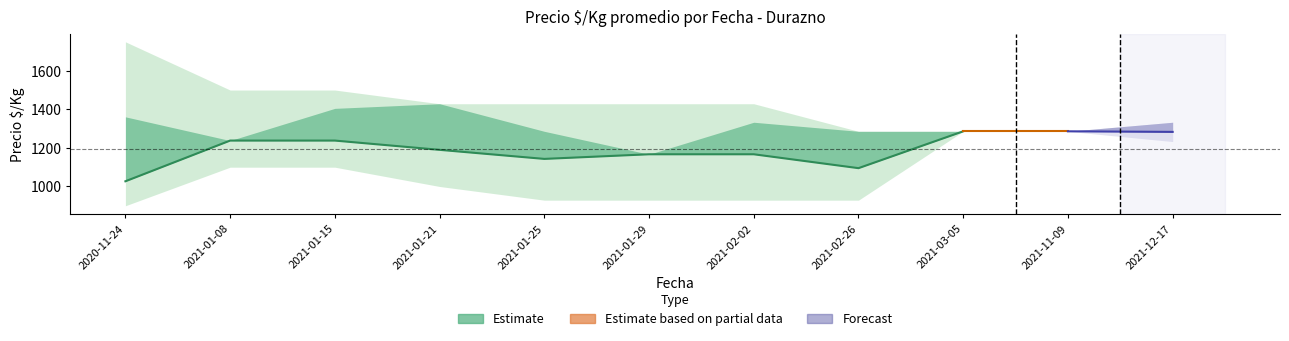

Read the Precio minimo lower value at 2021-02-02, to the nearest 5.

930